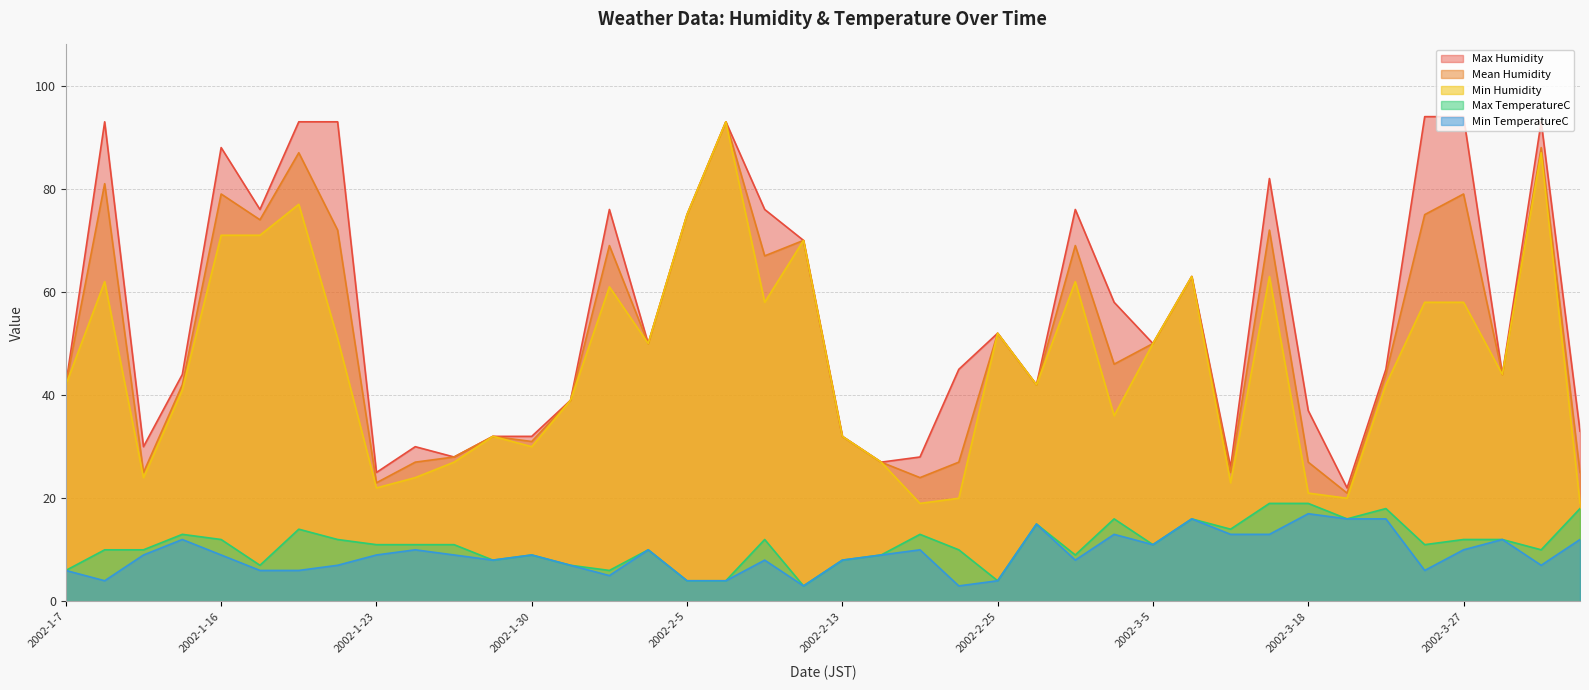

Does the chart display data point markers on the line(s)?

No